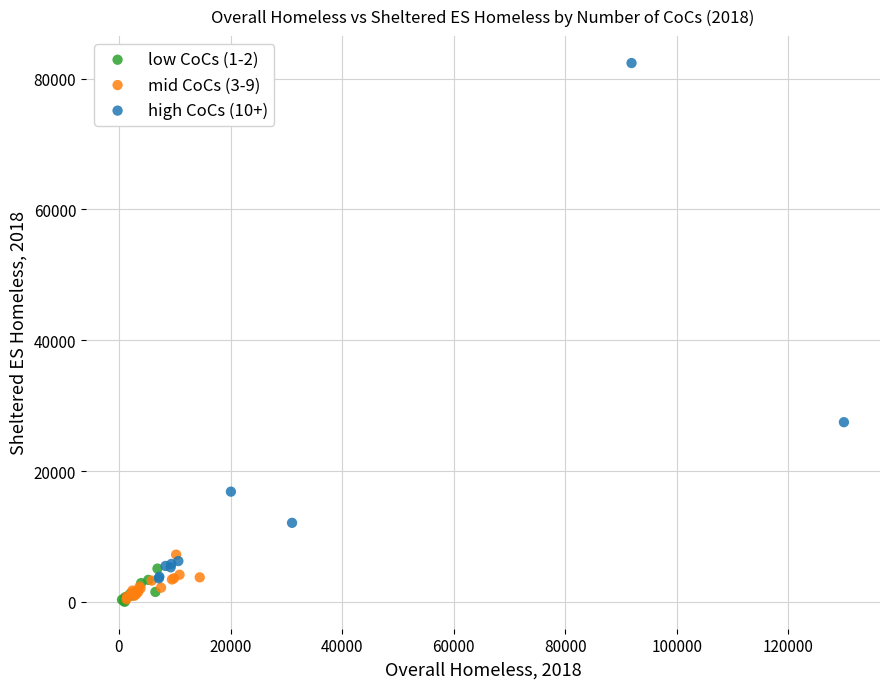

Which series has the widest spread of Y values?

high CoCs (10+)